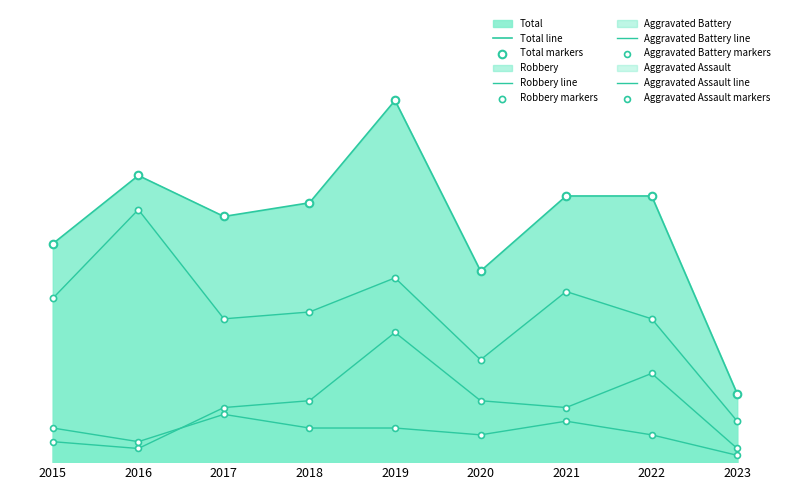

What are all the series names shown in the legend?

Aggravated Assault, Aggravated Battery, Robbery, Total